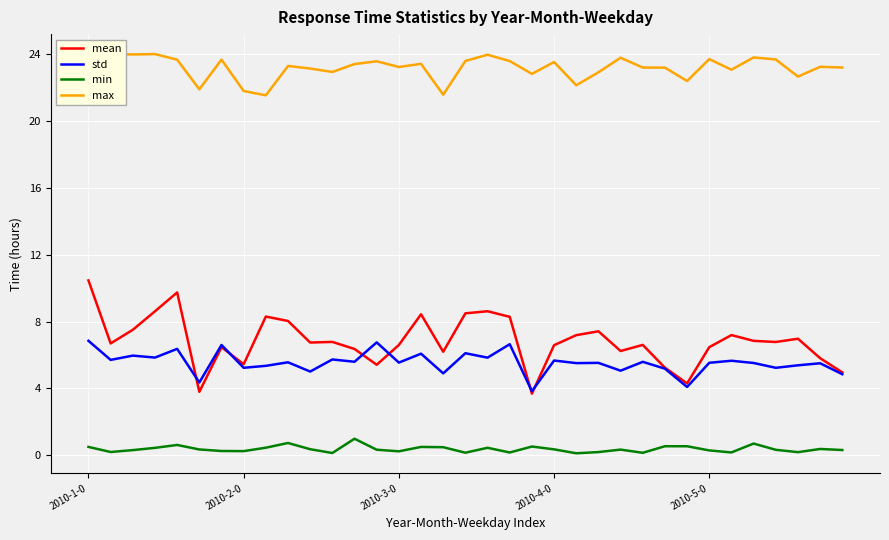

What is the smallest value displayed?

0.1